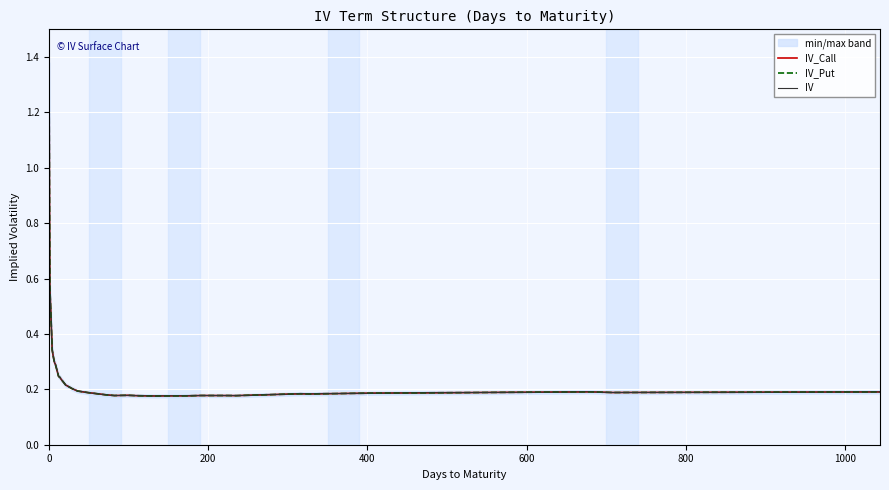

At how many categories does at least one series exceed 1?

1